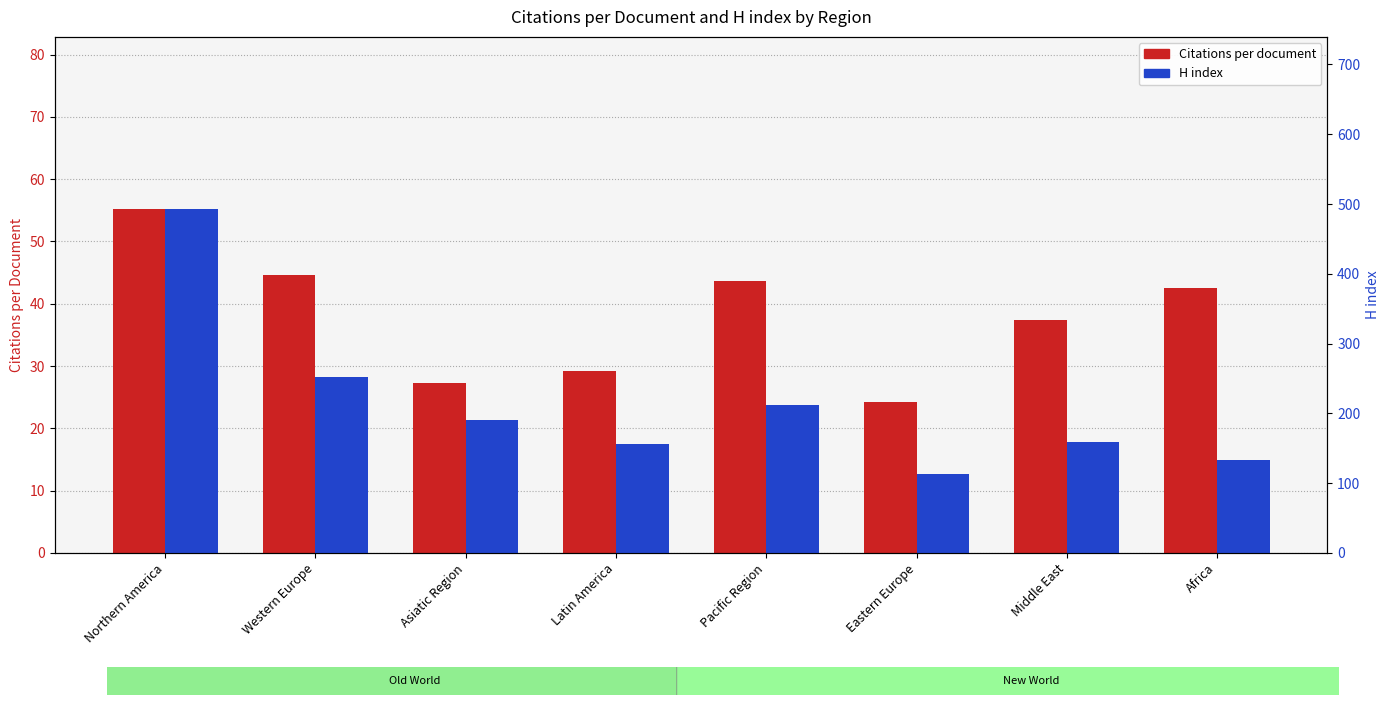

Which series has the largest total across all categories?

H index